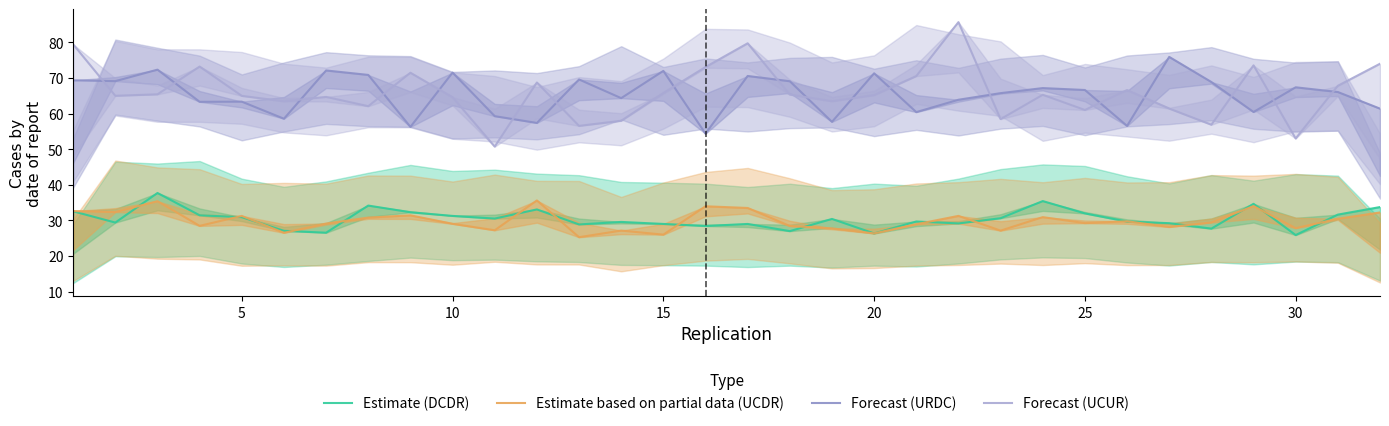

How many categories are shown in the chart?

32